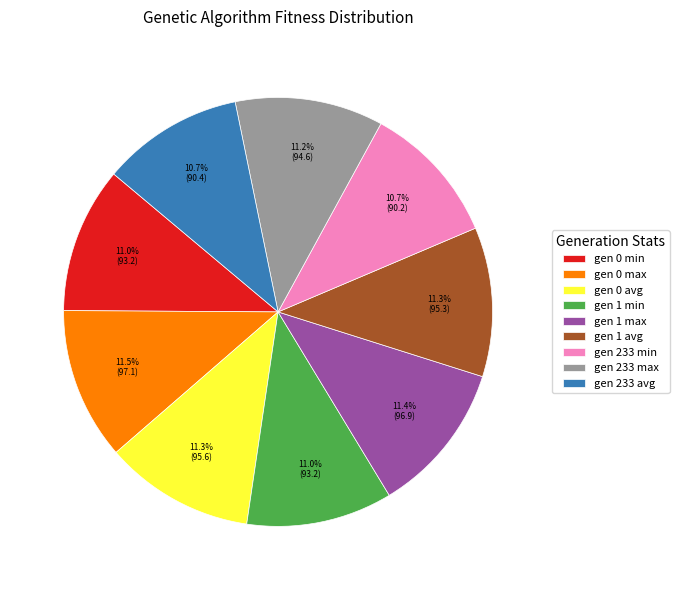

Does gen 0 max represent more than half of the total?

No